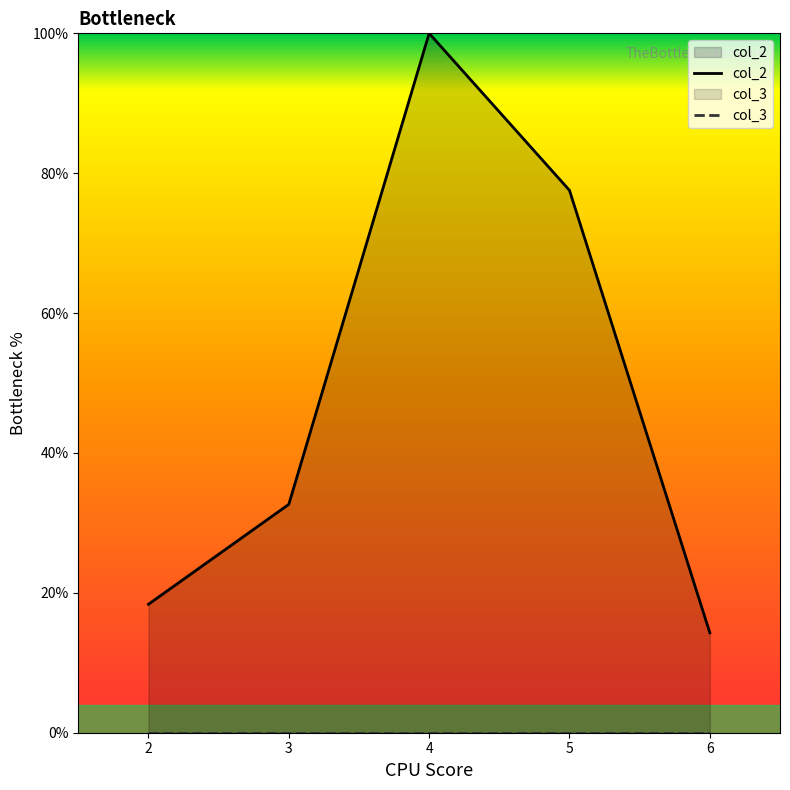

Reading left to right, transcribe all the data shown in this chart.

col_2: 18.4	32.7	100.0	77.6	14.3
col_3: 0.0	0.0	0.0	0.0	0.0